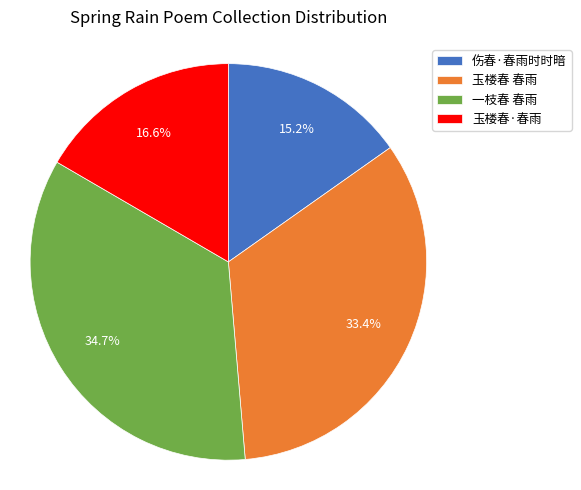

Rank the categories by value from highest to lowest.

一枝春 春雨, 玉楼春 春雨, 玉楼春·春雨, 伤春·春雨时时暗